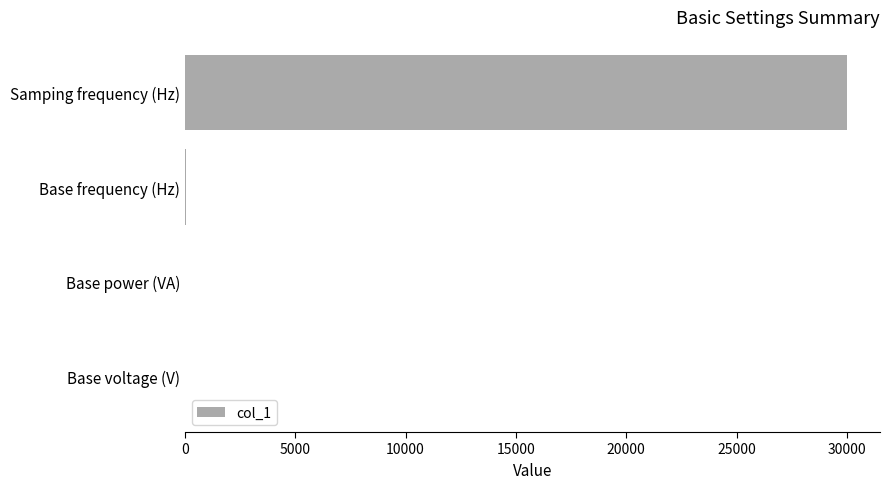

The chart shows a value of 30000 at Samping frequency (Hz). True or false?

True